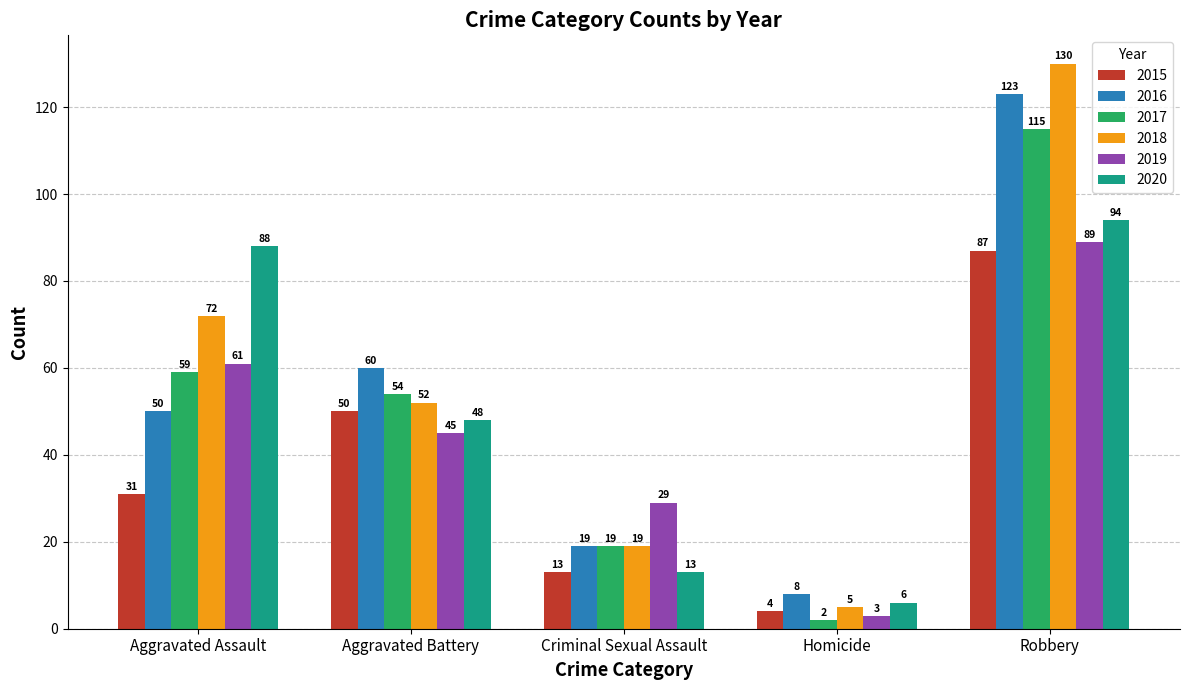

How many groups of bars are there?

5